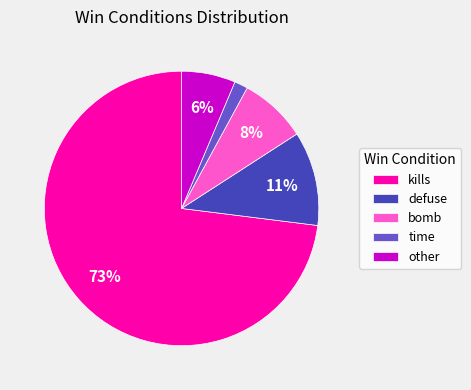

Is the sum of bomb and defuse greater than half?

No